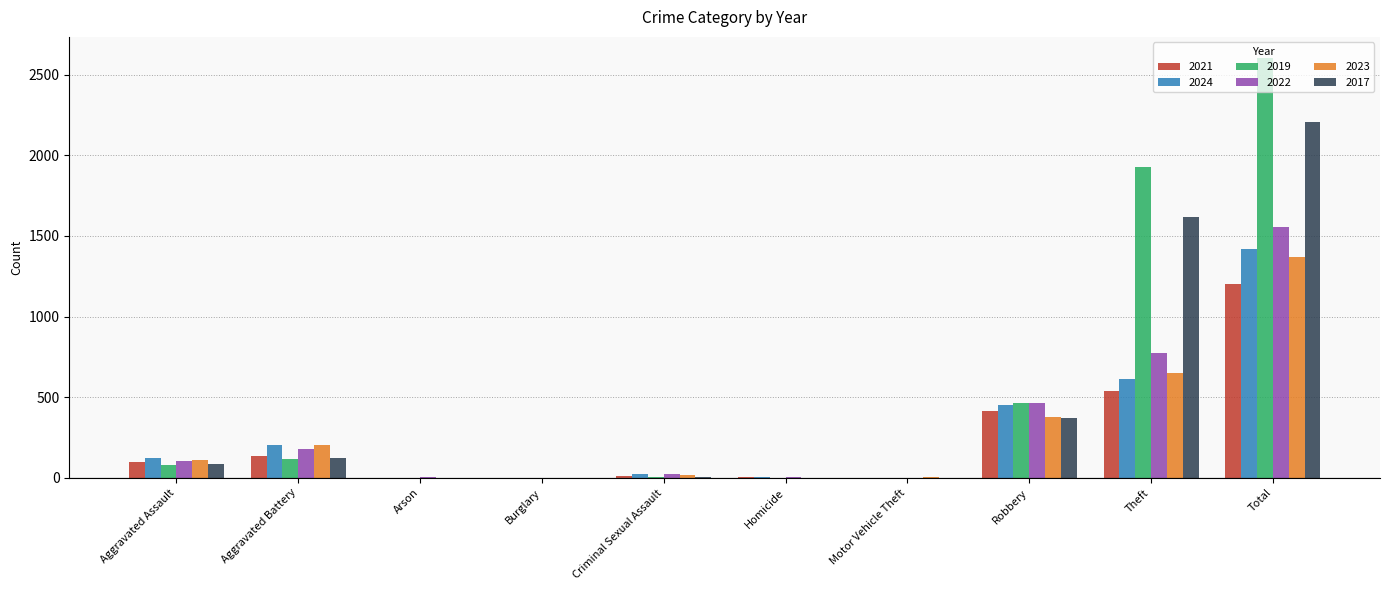

True or false: 2023 has a value of 0 at Burglary.

True